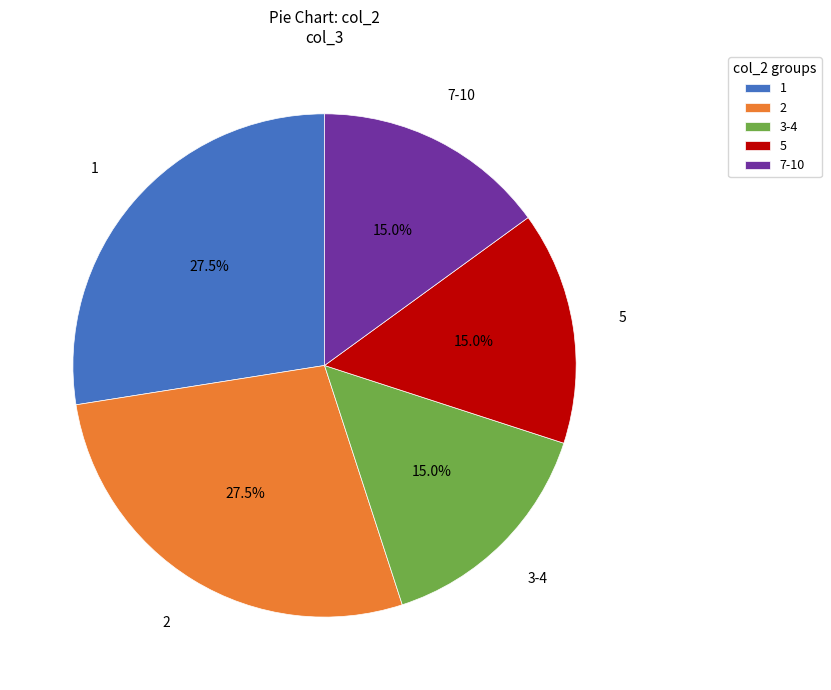

What is the ratio of the value at 3-4 to the value at 1?

0.5